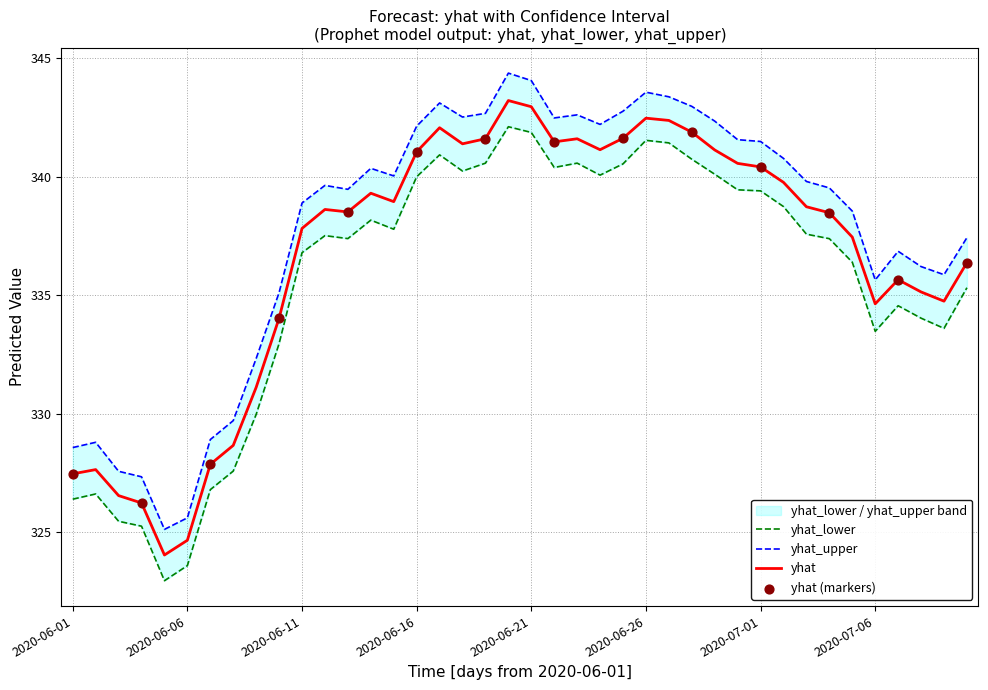

Which series reaches the minimum Y coordinate?

yhat_lower